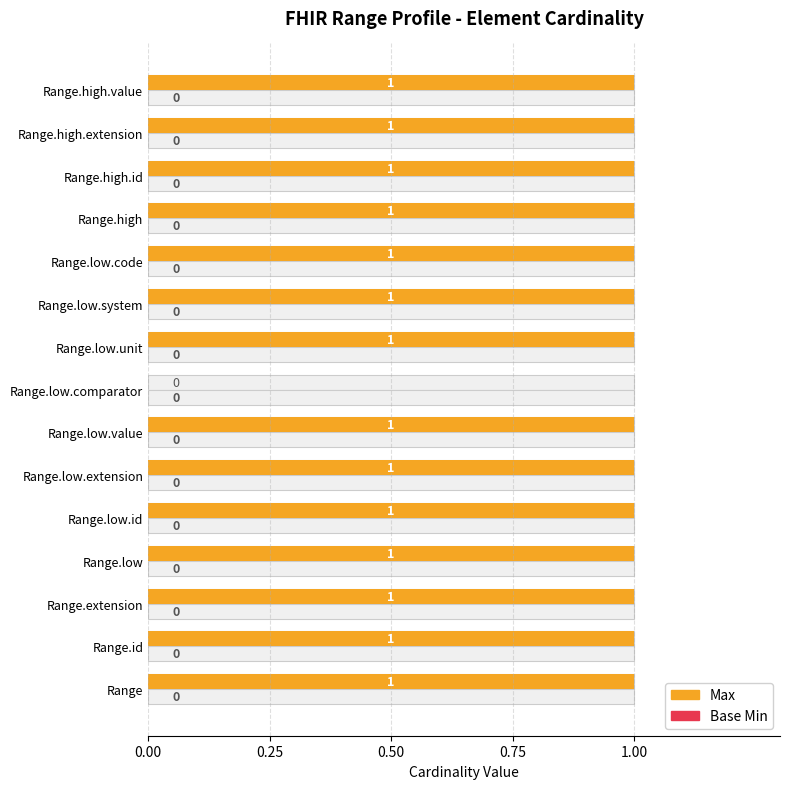

How many bars are there in each group?

2